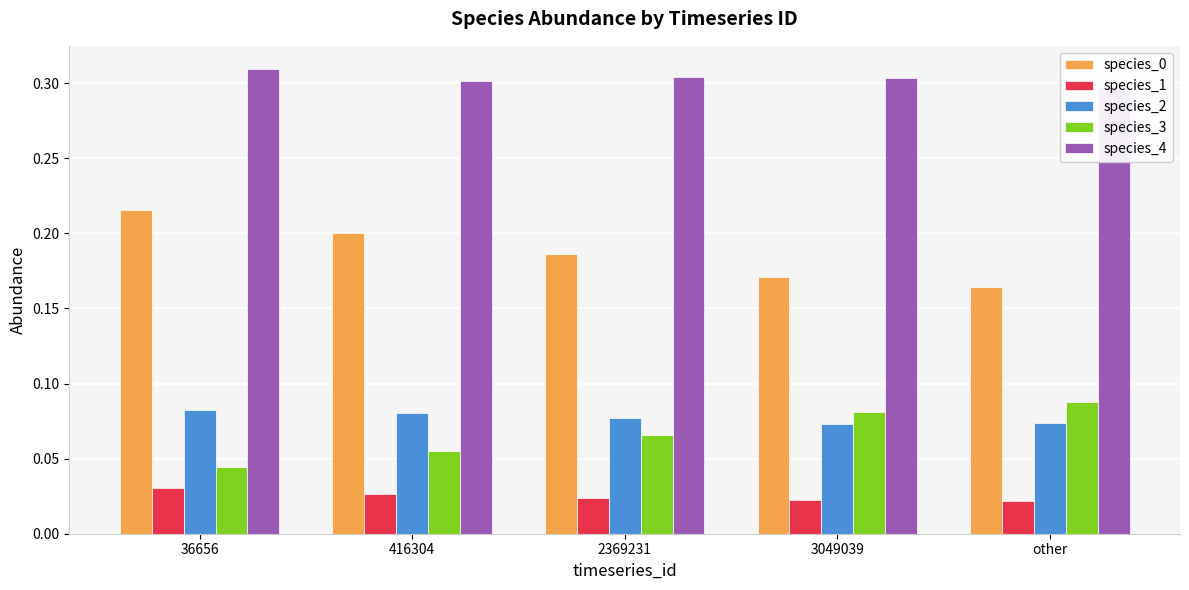

What is the sum of the species_1 values at 416304 and 2369231?

0.1